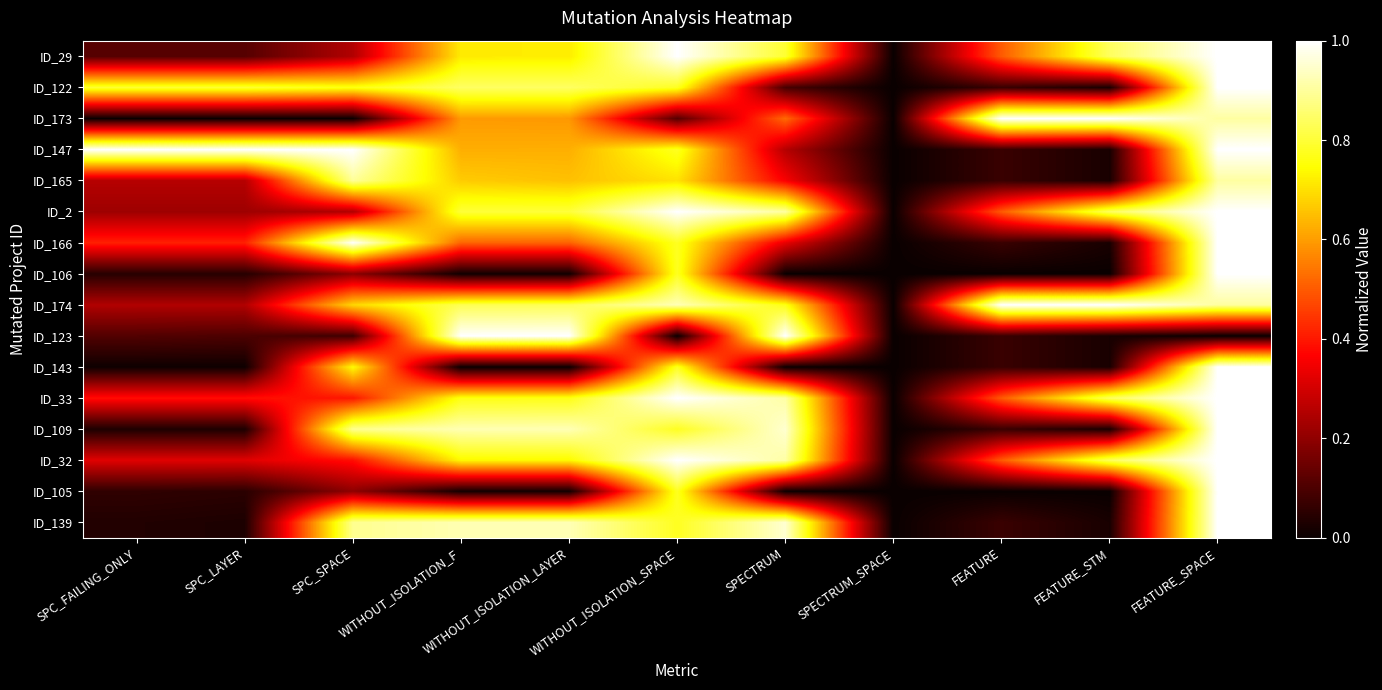

At WITHOUT_ISOLATION_SPACE, list the series in order from largest to smallest.

ID_29, ID_2, ID_33, ID_32, ID_174, ID_122, ID_147, ID_166, ID_106, ID_143, ID_109, ID_105, ID_139, ID_165, ID_173, ID_123